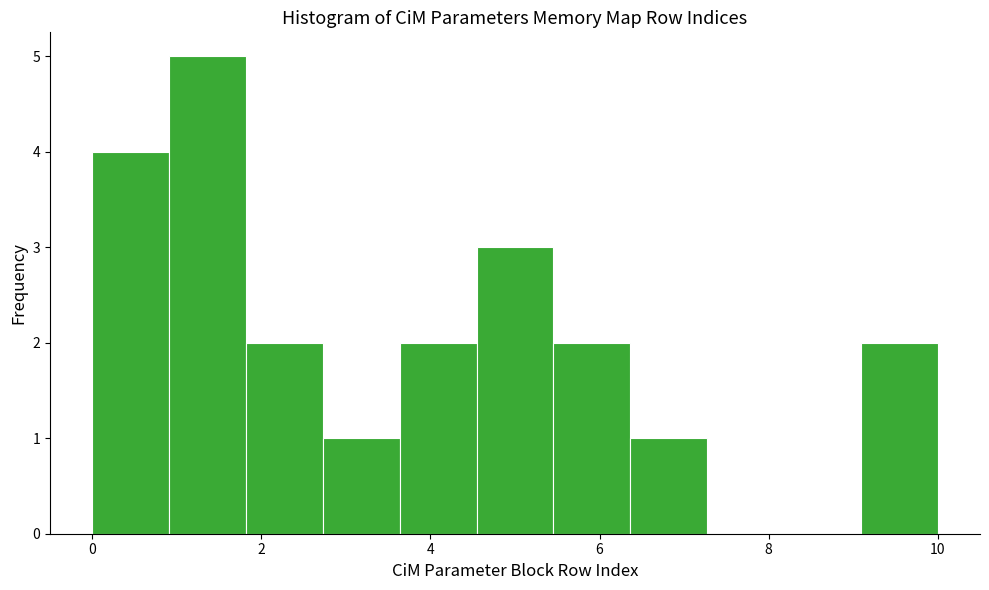

Reading left to right, list every bar in this chart as the range it spans on the x-axis followed by its height. Neither the bar edges nor the heights are printed on the chart, so give them approximately, as read against the axes.

0.0 to 1.0: 4
1.0 to 1.8: 5
1.8 to 2.8: 2
2.8 to 3.6: 1
3.6 to 4.6: 2
4.6 to 5.4: 3
5.4 to 6.4: 2
6.4 to 7.2: 1
7.2 to 8.2: 0
8.2 to 9.0: 0
9.0 to 10.0: 2